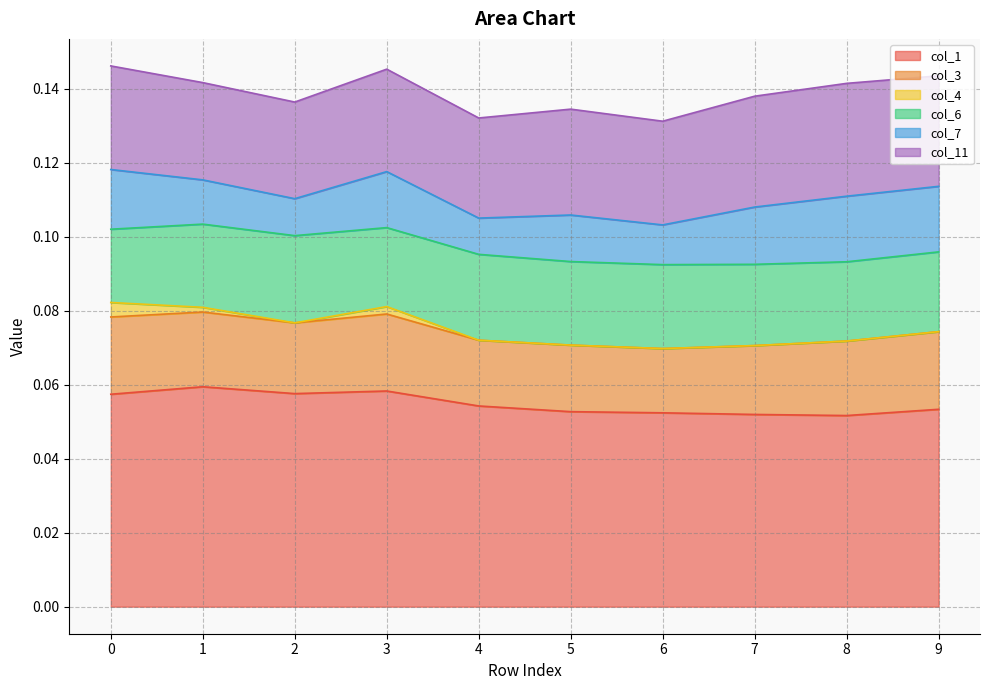

Between 2 and 5, which series saw the biggest shift?

col_1